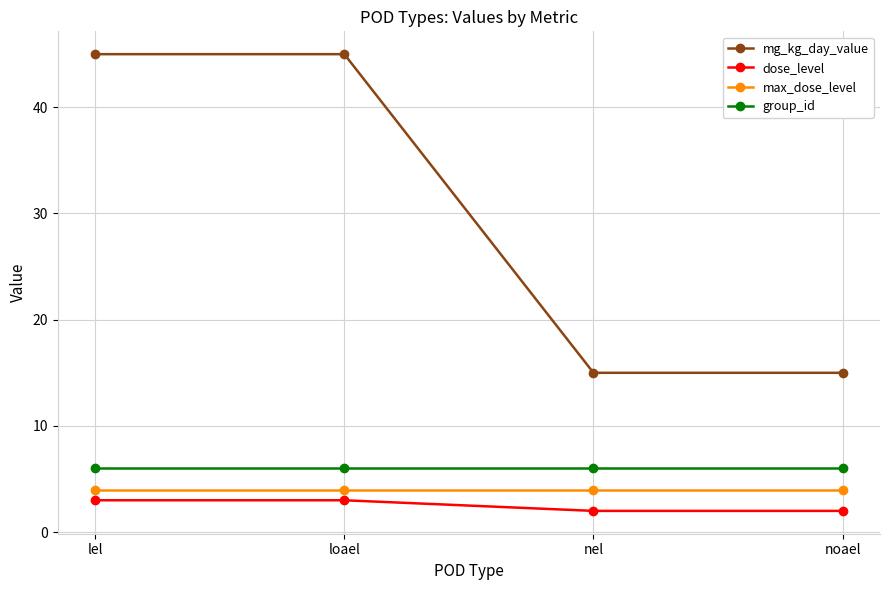

Reading left to right, transcribe all the data shown in this chart.

mg_kg_day_value: lel=45	loael=45	nel=15	noael=15
dose_level: lel=3	loael=3	nel=2	noael=2
max_dose_level: lel=4	loael=4	nel=4	noael=4
group_id: lel=6	loael=6	nel=6	noael=6